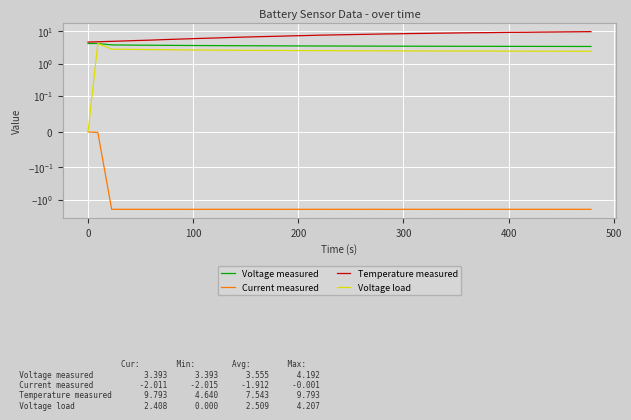

How many data points does each series have?

40